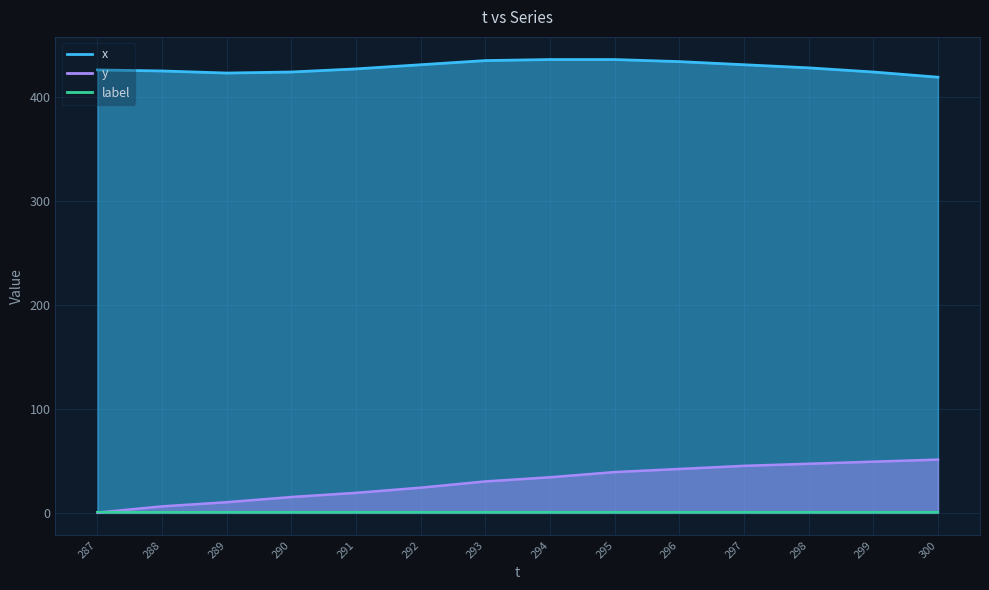

At how many categories does at least one series exceed 22?

14